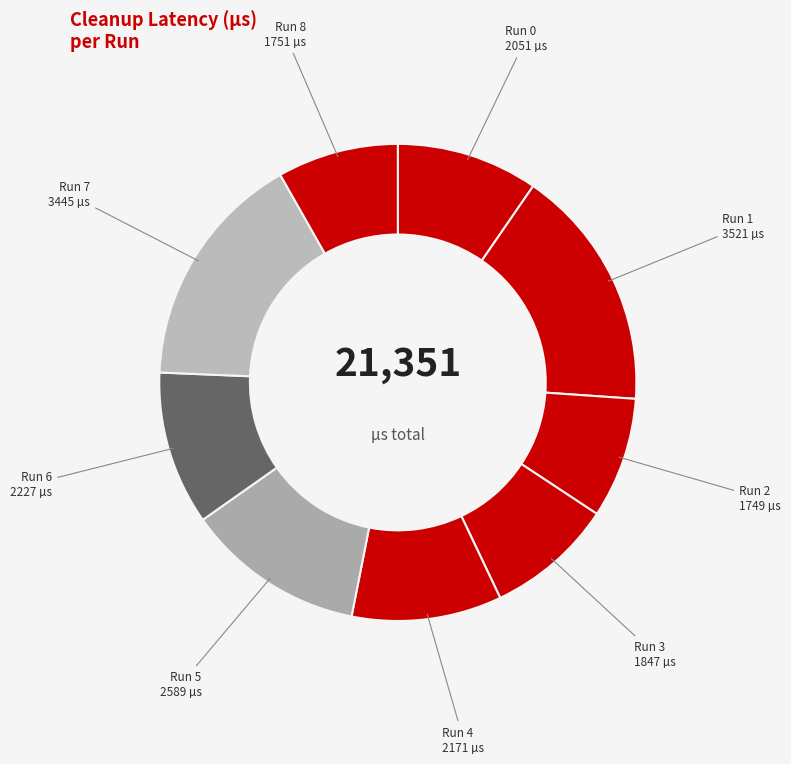

Is there a majority slice in this chart?

No